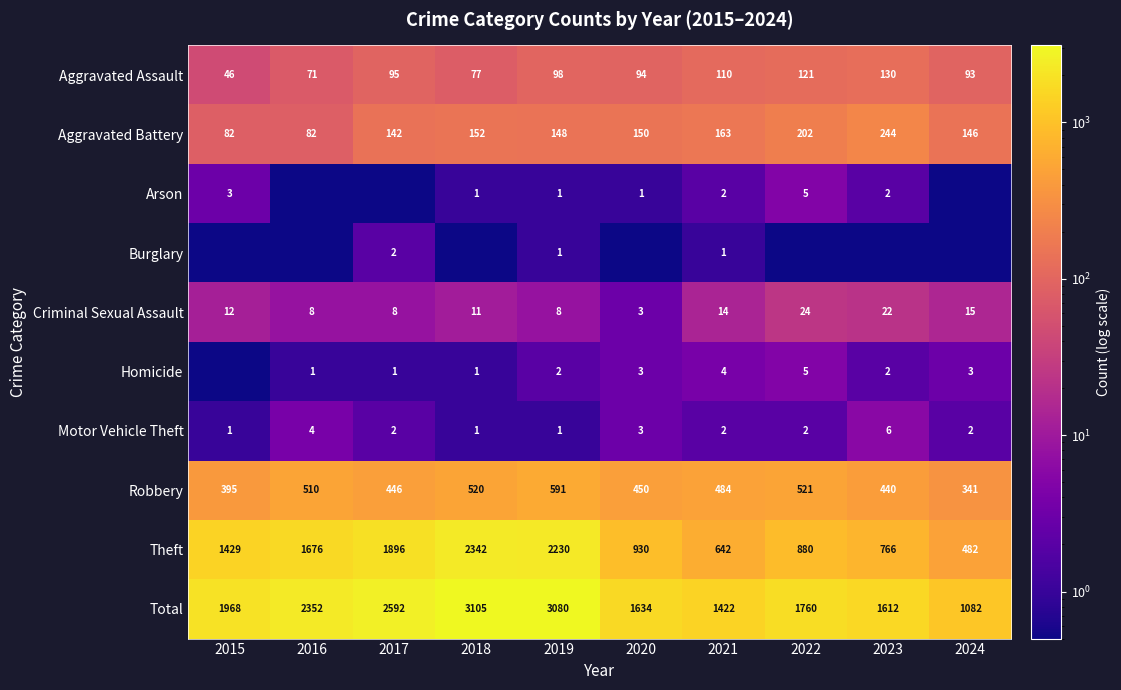

At which category is the sum across all series the highest?

2018